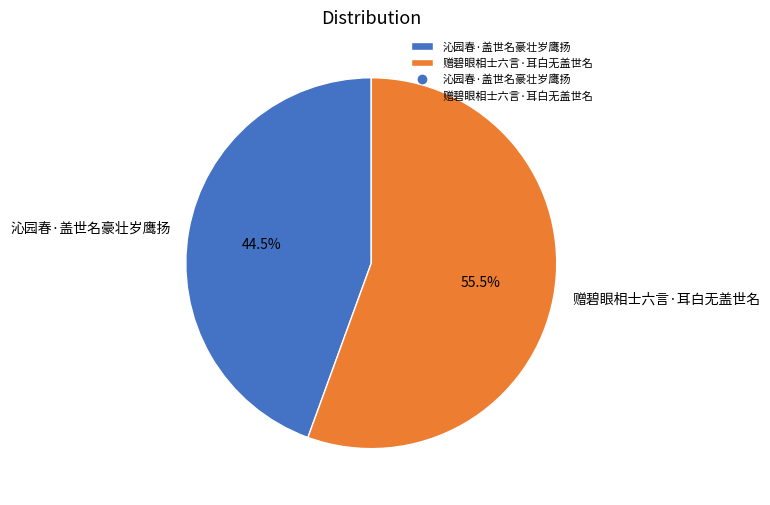

Is it true that 赠碧眼相士六言·耳白无盖世名 is 42% of the pie?

False